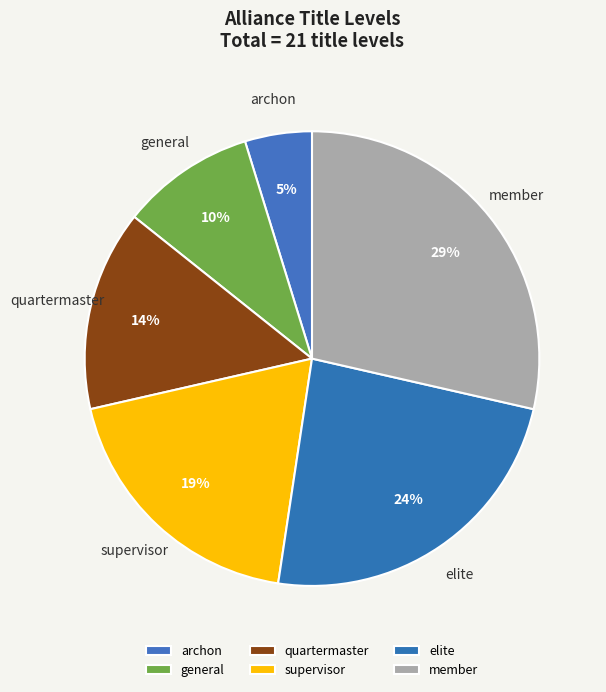

To the nearest percent, what is the average slice percentage?

17%